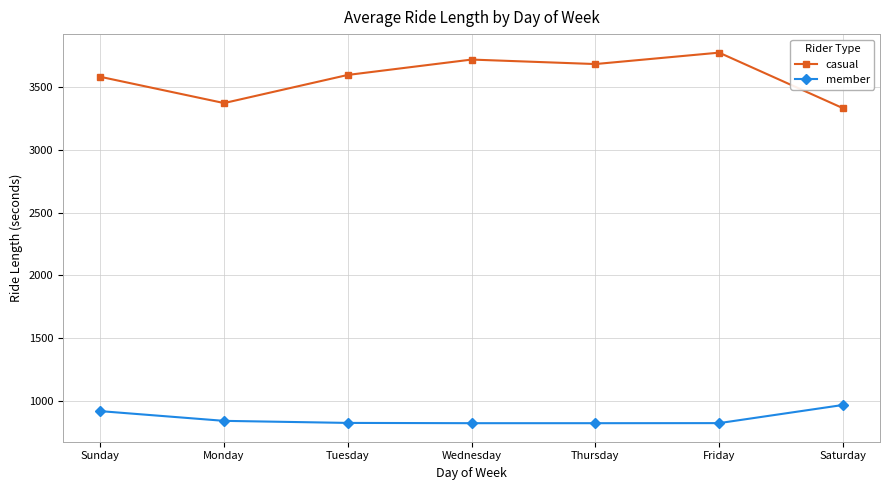

What is the total value across all series at Monday?

4214.9